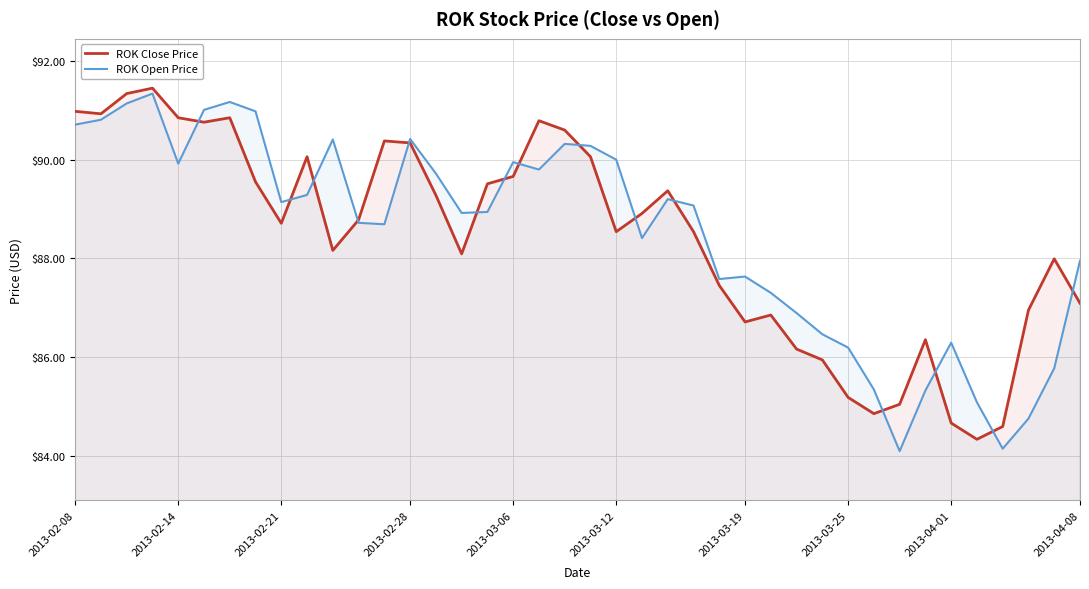

Count the number of categories in the chart.

40